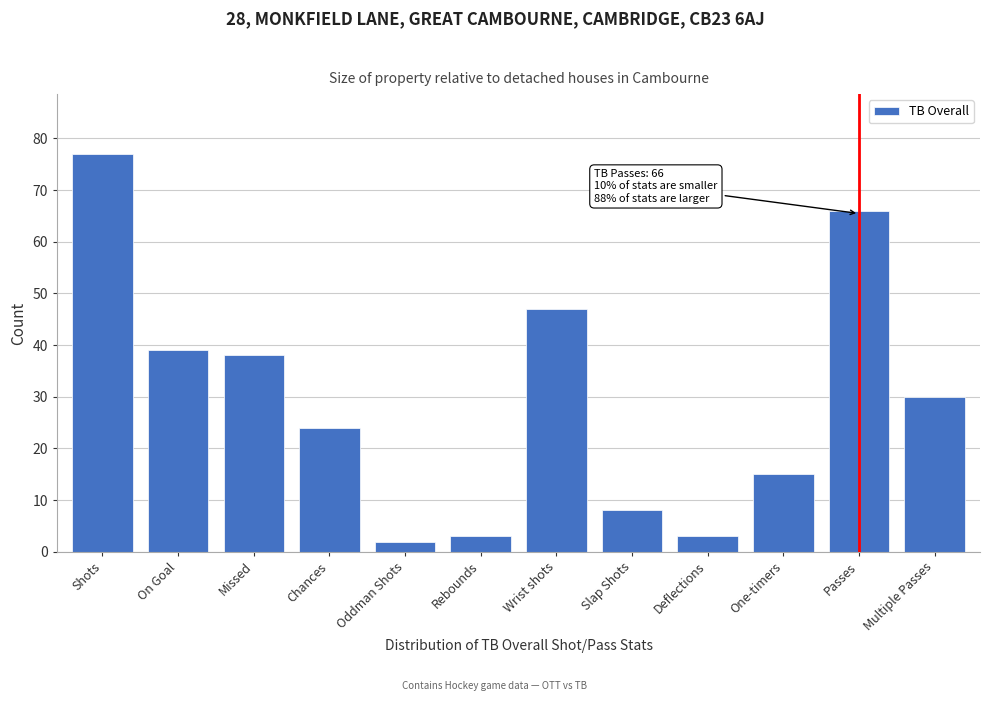

Reading left to right, what are all the values shown in this chart?

Shots=77	On Goal=39	Missed=38	Chances=24	Oddman Shots=2	Rebounds=3	Wrist shots=47	Slap Shots=8	Deflections=3	One-timers=15	Passes=66	Multiple Passes=30